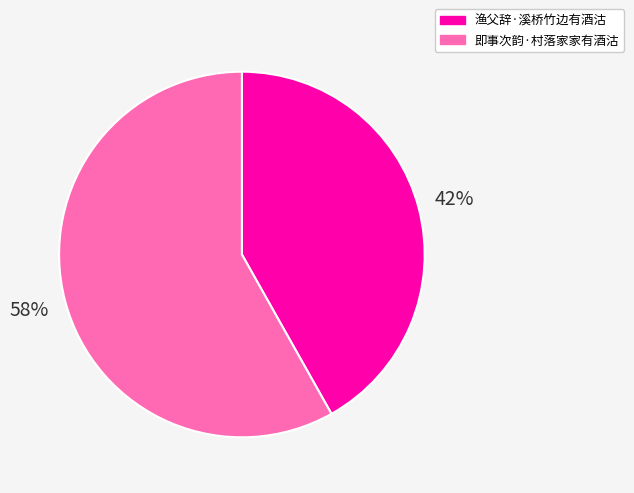

Do 即事次韵·村落家家有酒沽 and 渔父辞·溪桥竹边有酒沽 together represent more than half of the pie?

Yes